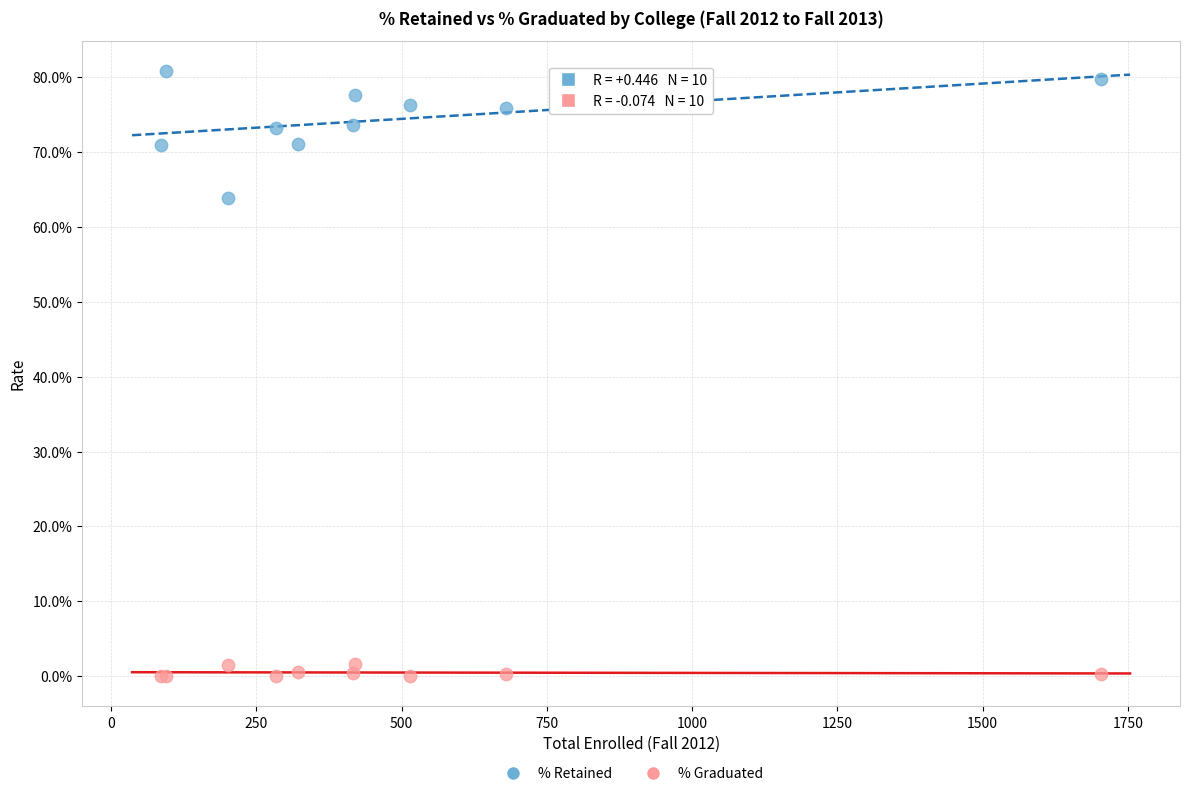

What are all the series names shown in the legend?

% Retained, % Graduated